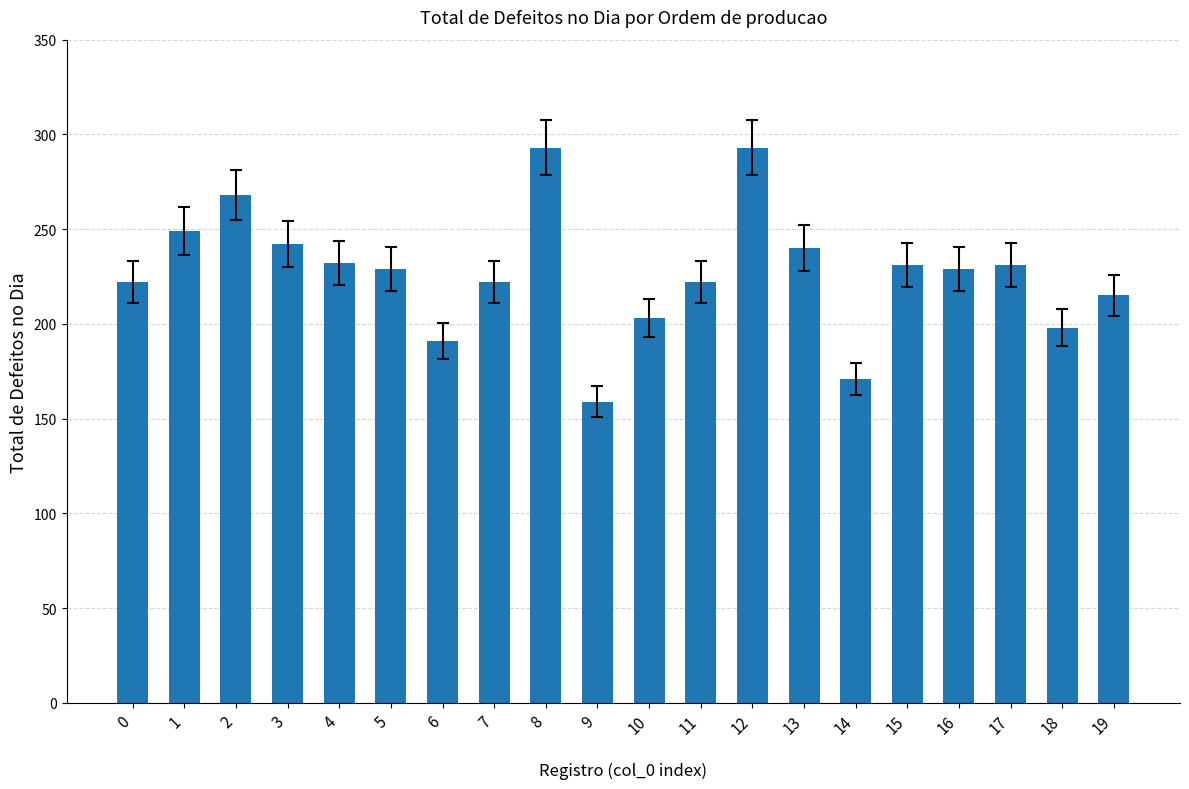

The chart shows a value of 231 at 17. True or false?

True